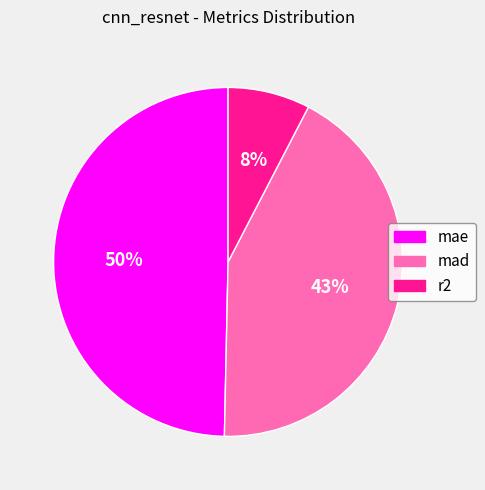

Which has a higher value, mae or mad?

mae